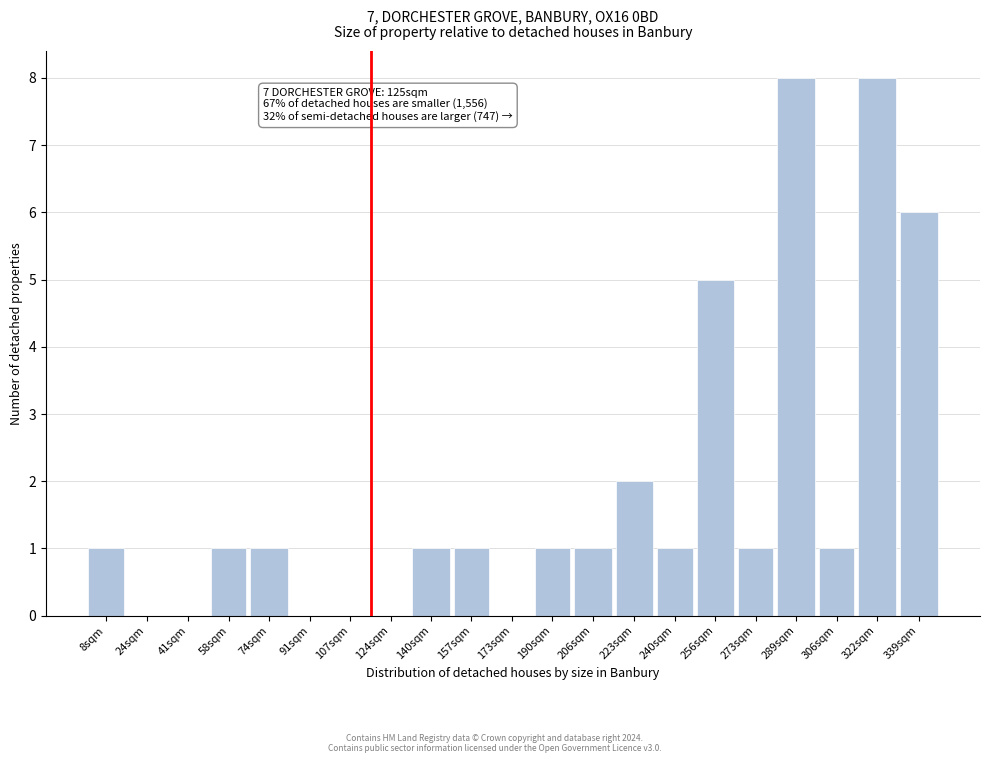

Reading right to left, transcribe all the data shown in this chart.

339sqm=6	322sqm=8	306sqm=1	289sqm=8	273sqm=1	256sqm=5	240sqm=1	223sqm=2	206sqm=1	190sqm=1	173sqm=0	157sqm=1	140sqm=1	124sqm=0	107sqm=0	91sqm=0	74sqm=1	58sqm=1	41sqm=0	24sqm=0	8sqm=1